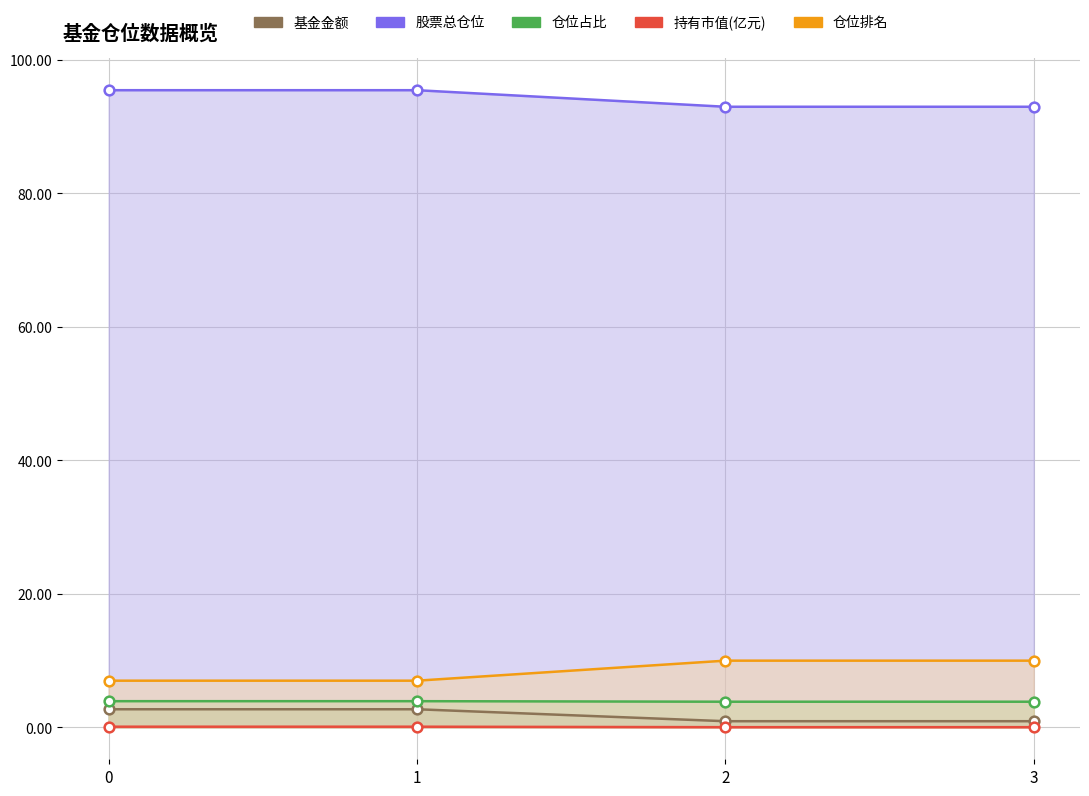

Reading left to right, list all the values displayed in this chart.

基金金额: 0=3.9	1=3.9	2=3.9	3=3.9
股票总仓位: 0=2.7	1=2.7	2=0.9	3=0.9
仓位占比: 0=95.5	1=95.5	2=93.0	3=93.0
持有市值(亿元): 0=0.1	1=0.1	2=0.0	3=0.0
仓位排名: 0=7.0	1=7.0	2=10.0	3=10.0